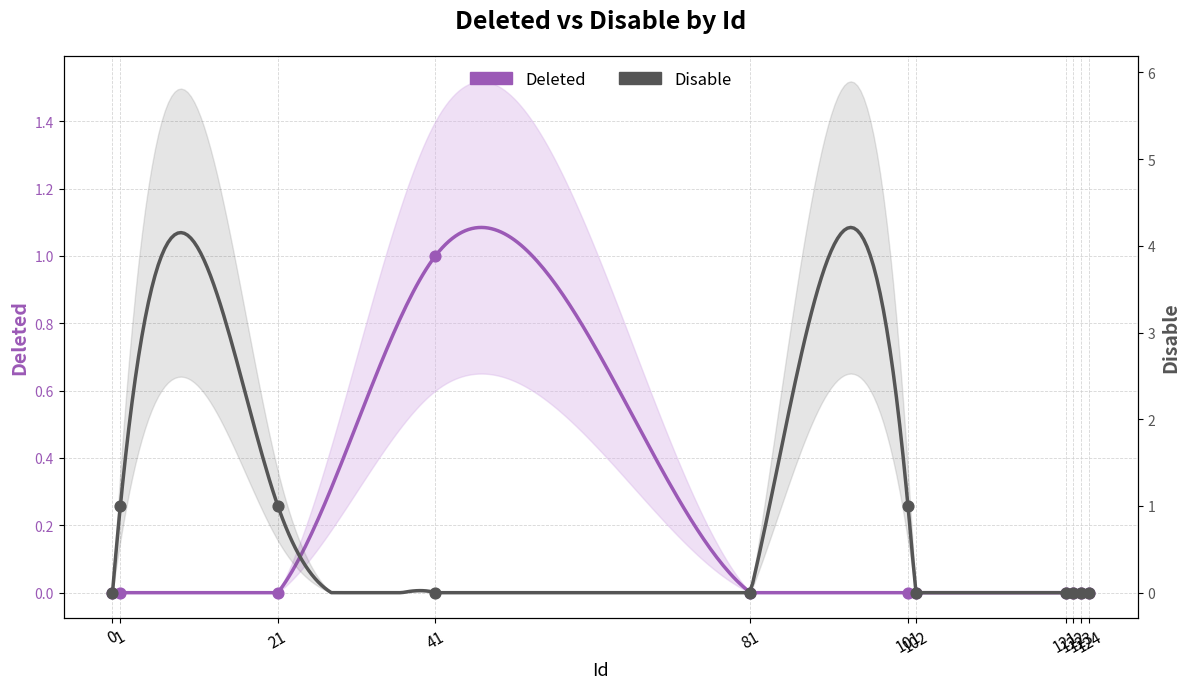

Which series has the largest Y range (max minus min)?

Deleted